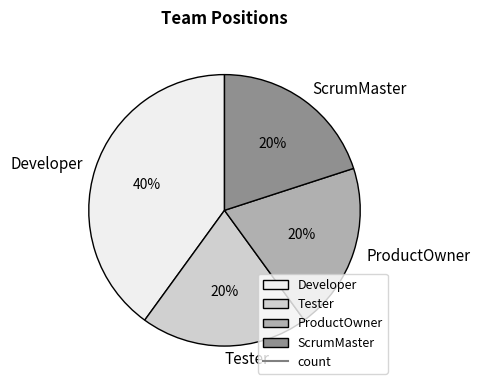

How many segments does this pie chart have?

4